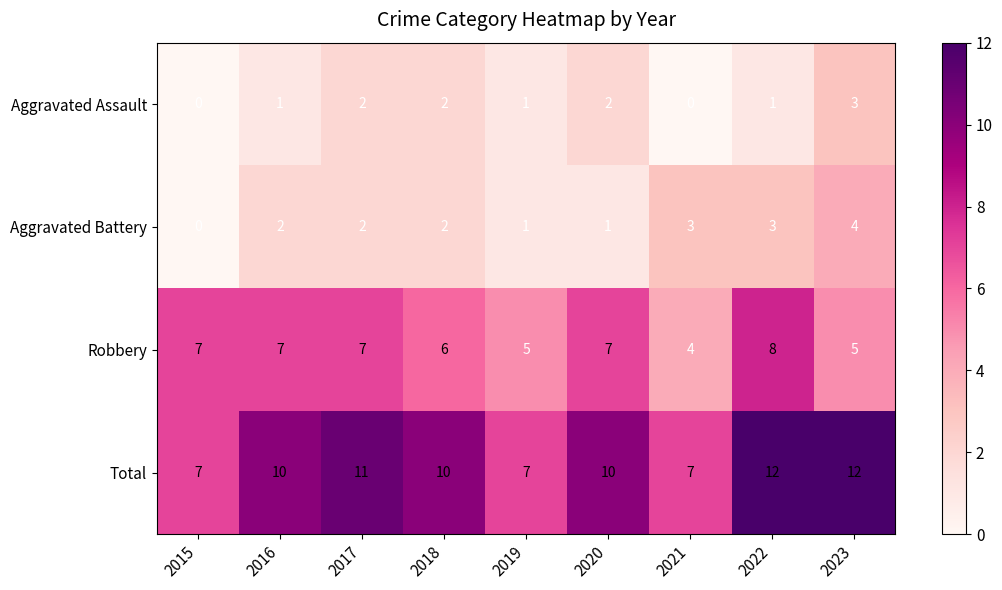

What is the total value across all series at 2020?

20